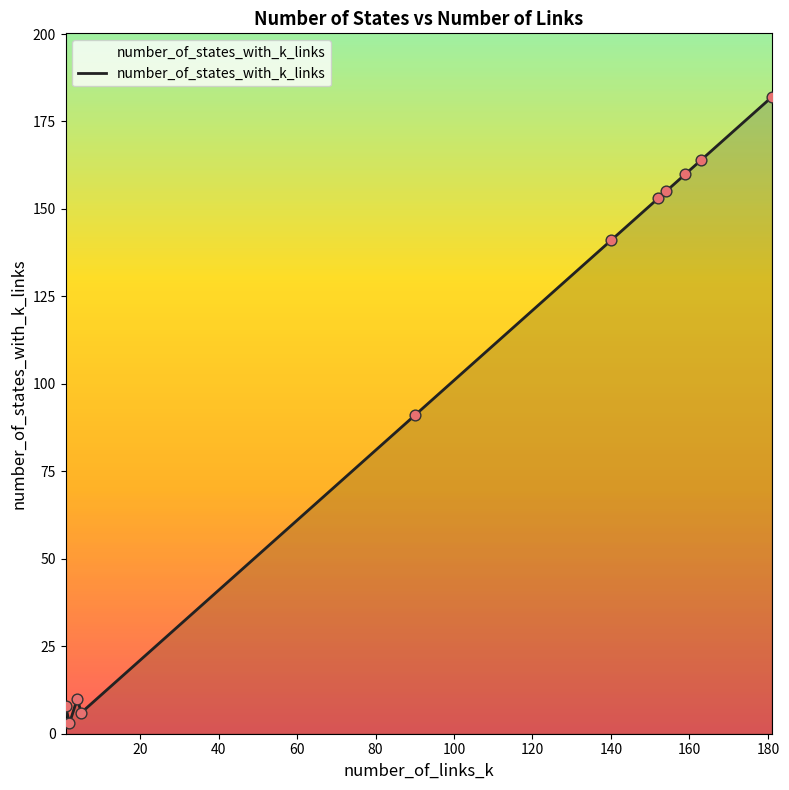

What is the greatest value displayed?

182